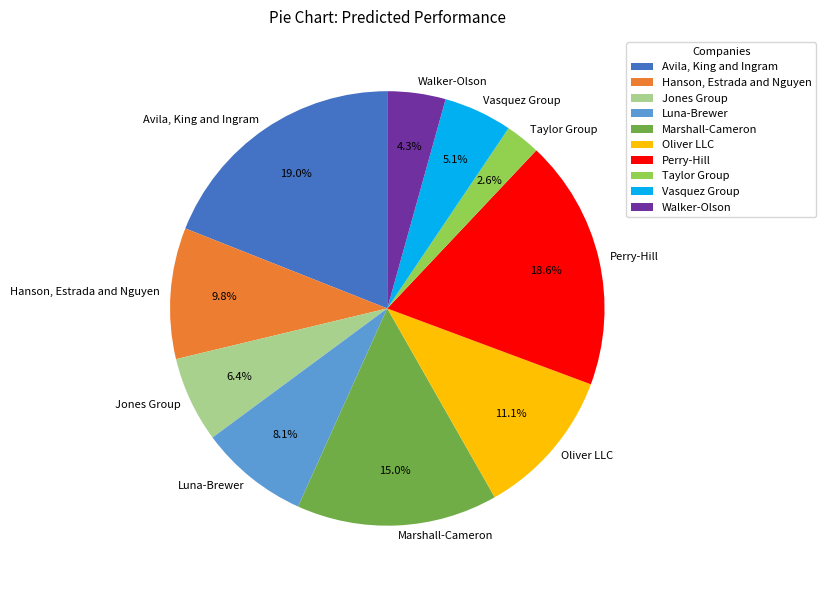

To the nearest percent, what percentage of the pie is Avila, King and Ingram?

19%